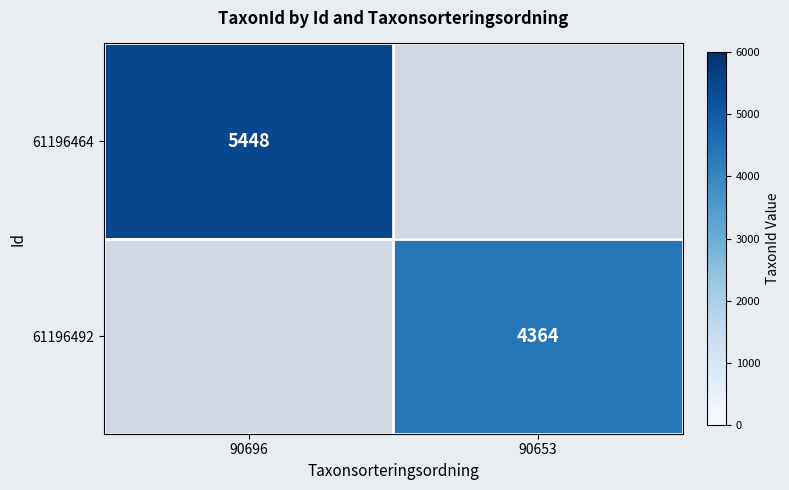

What is the difference between the highest and lowest values at 90696?

5448